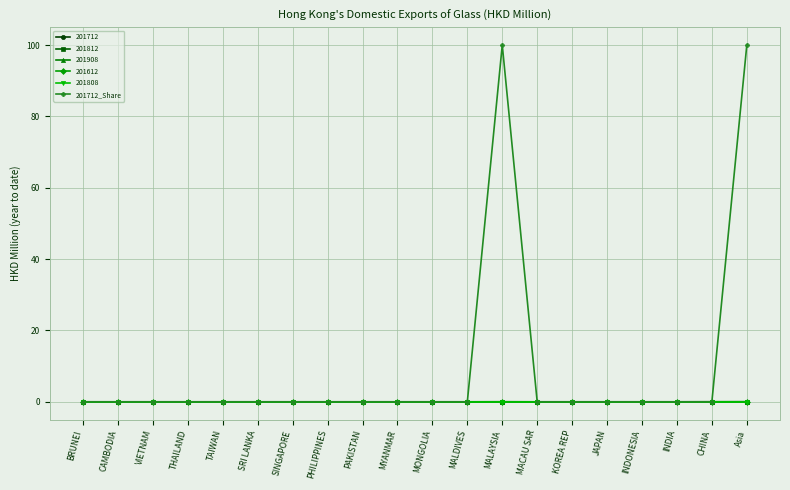

Count the number of categories in the chart.

20